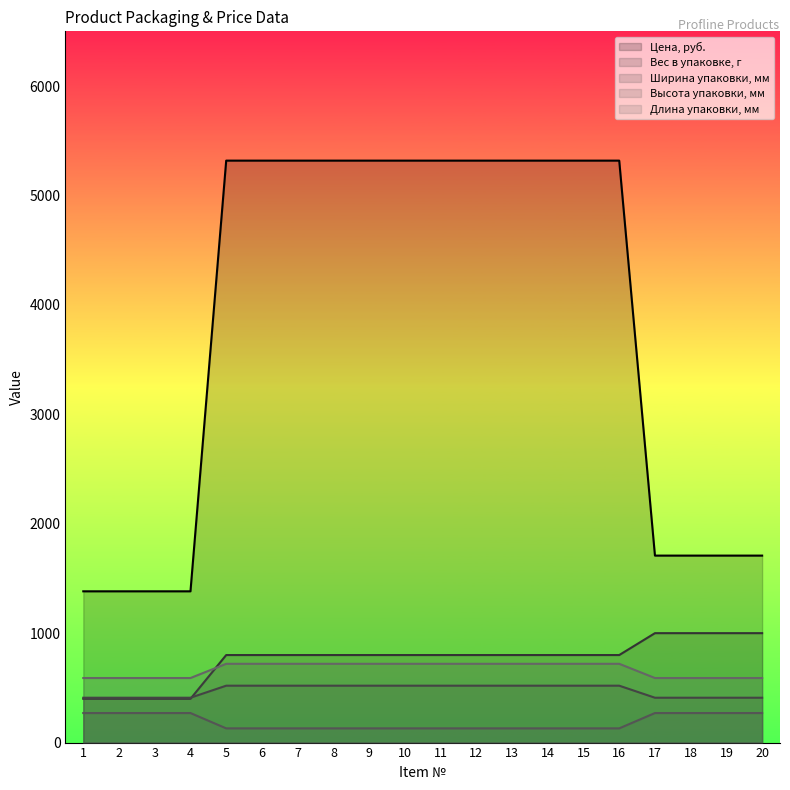

Which category has the highest value in the Высота упаковки, мм series?

1